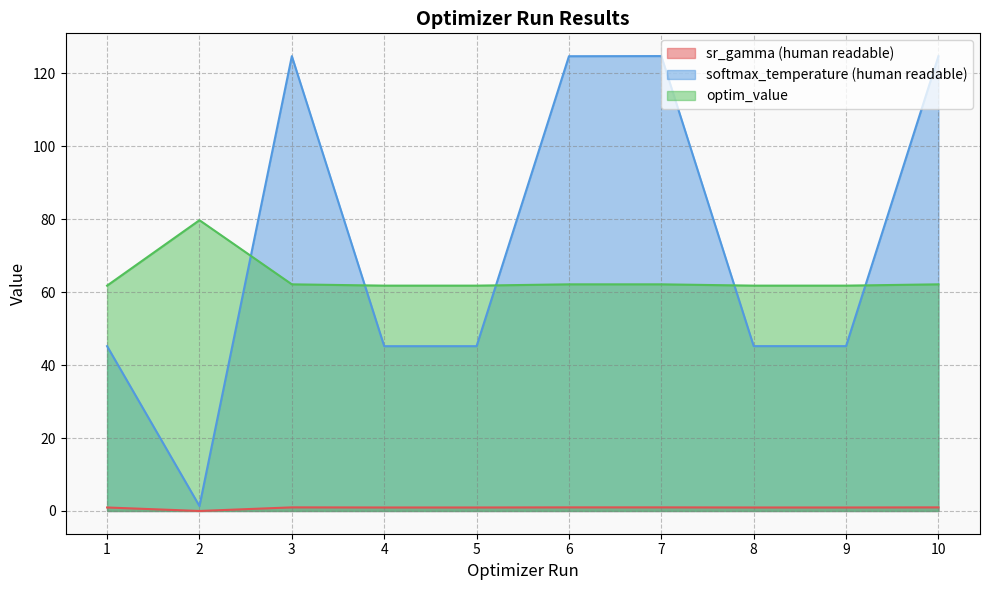

How many data points in param_value_human_readable are less than 1?

10